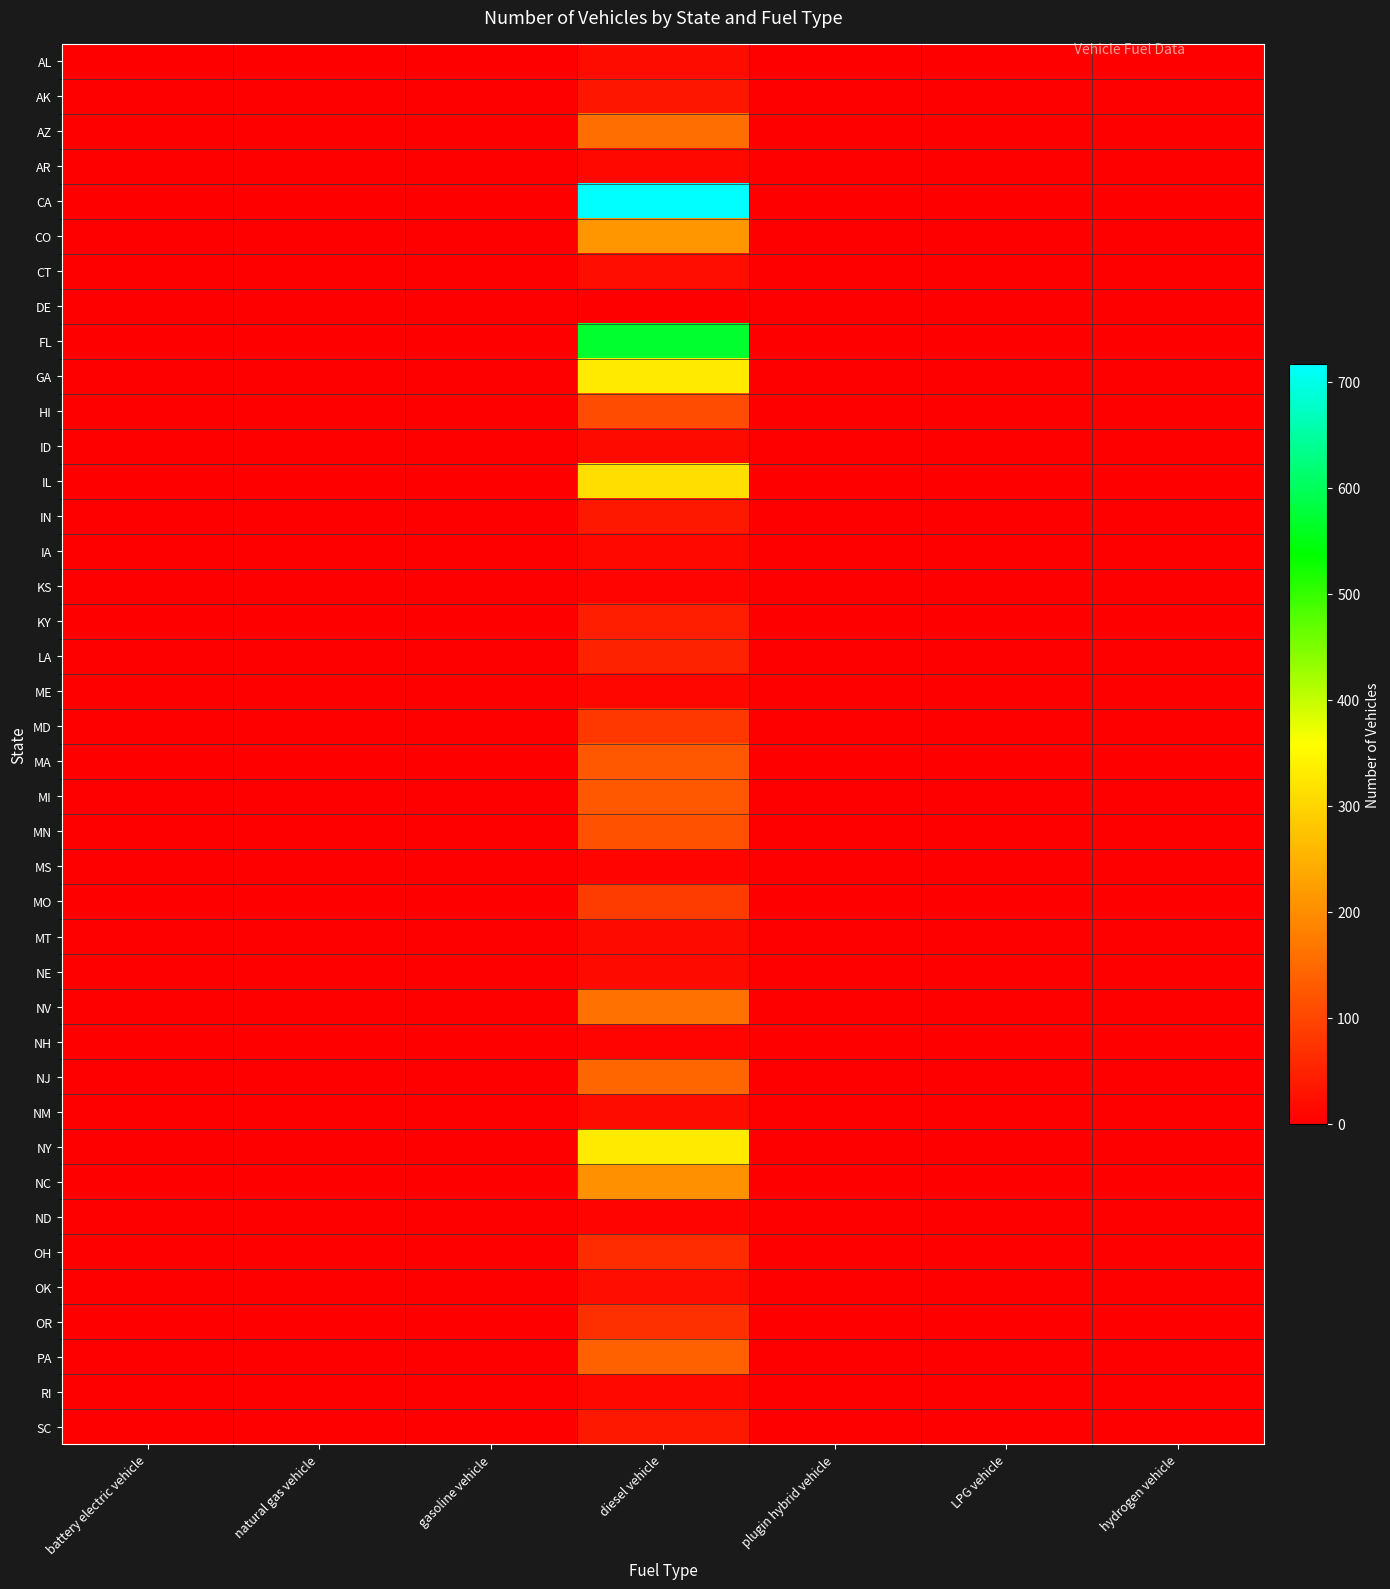

Which series has the largest total across all categories?

CA